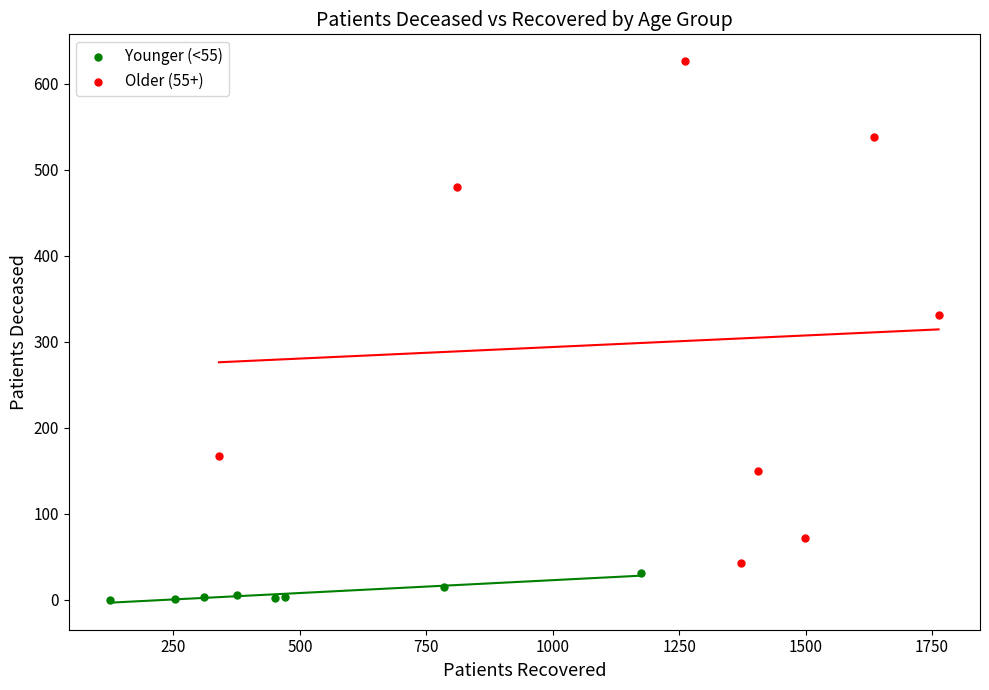

Which series reaches the maximum Y coordinate?

Older (55+)